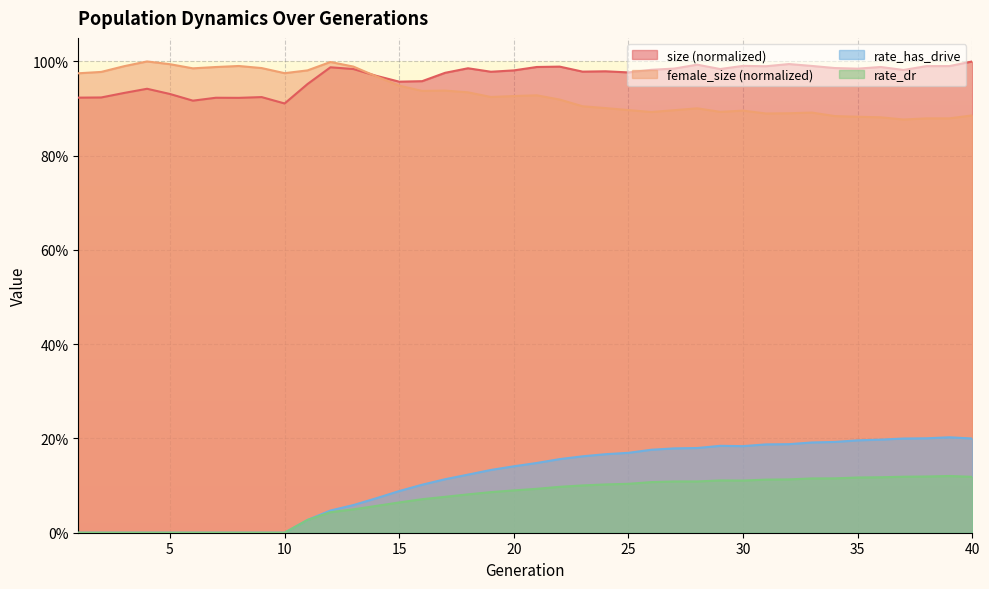

Count the rate_has_drive values in the range 0 to 1.

40